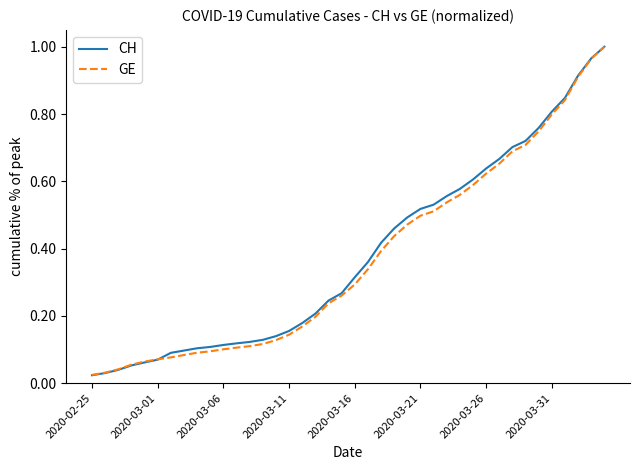

Which series has the largest range (max minus min)?

CH